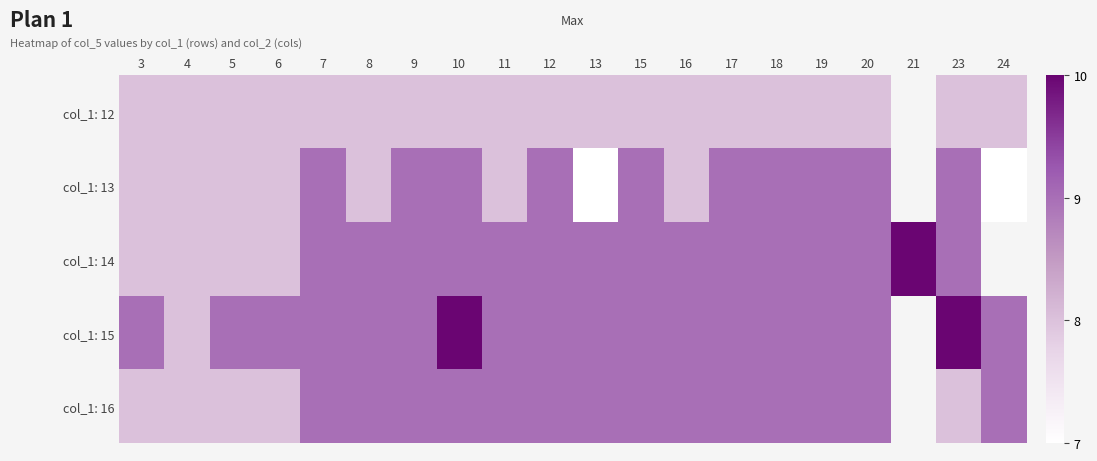

Where is col_1: 14 nearest to the value 9?

7